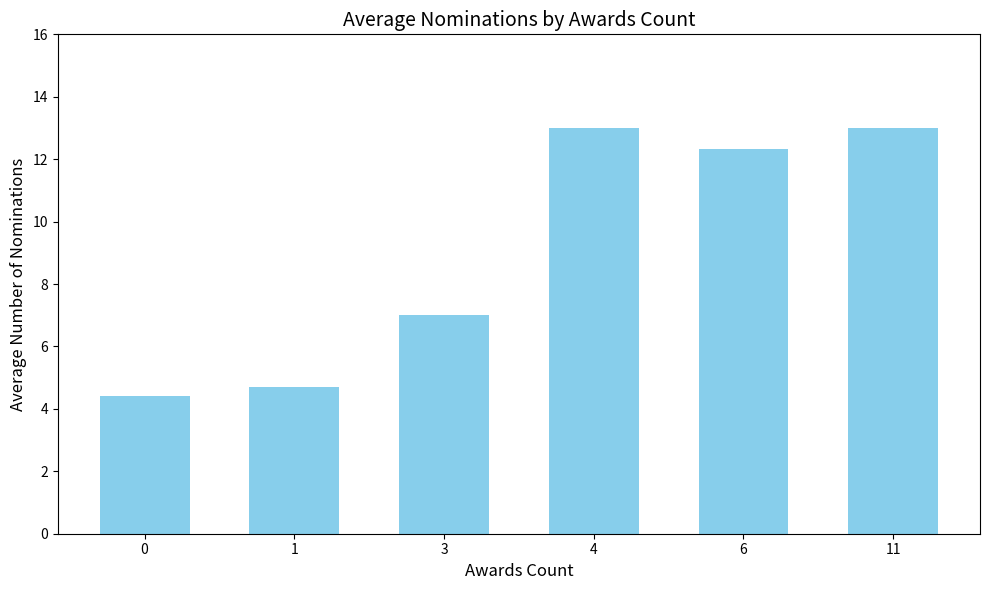

What is the value of the 5th bar from the left?

12.3